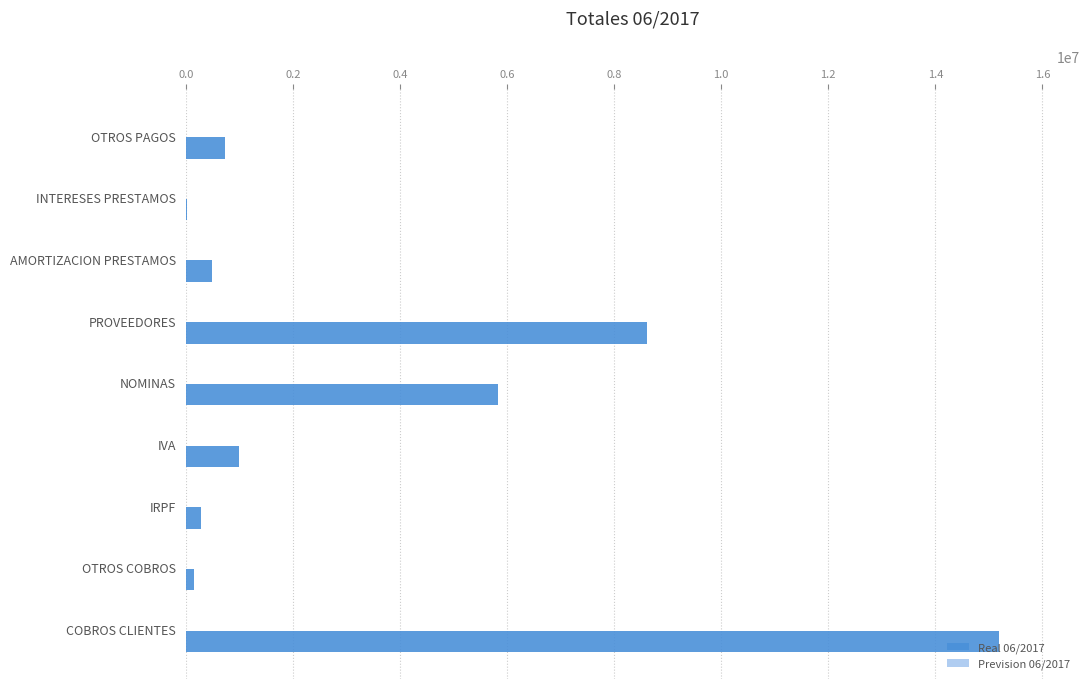

The chart shows a value of 486687.9 at AMORTIZACION PRESTAMOS. True or false?

True